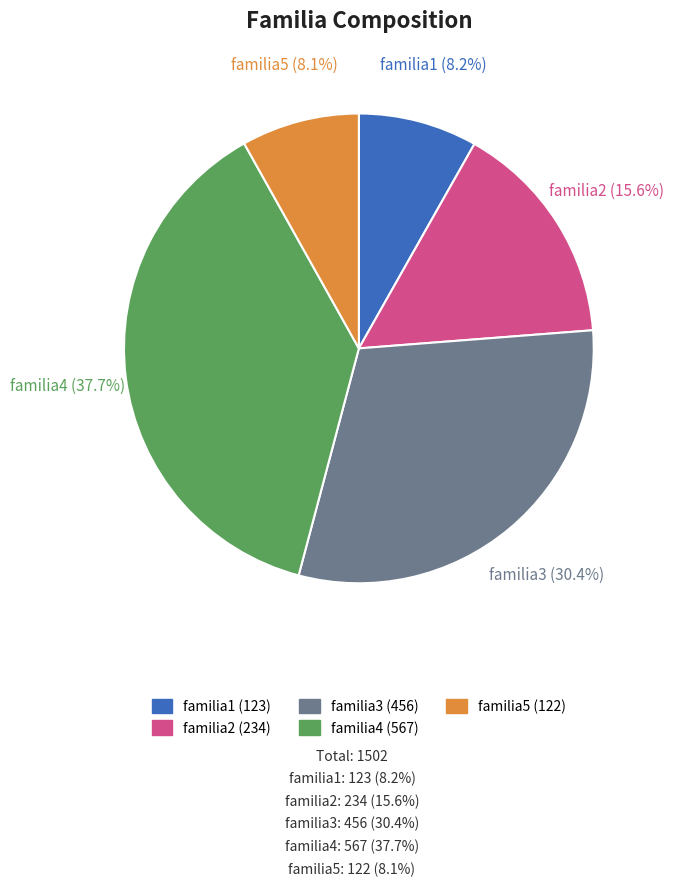

To the nearest percent, what is the difference between the largest and smallest slice percentages?

30%